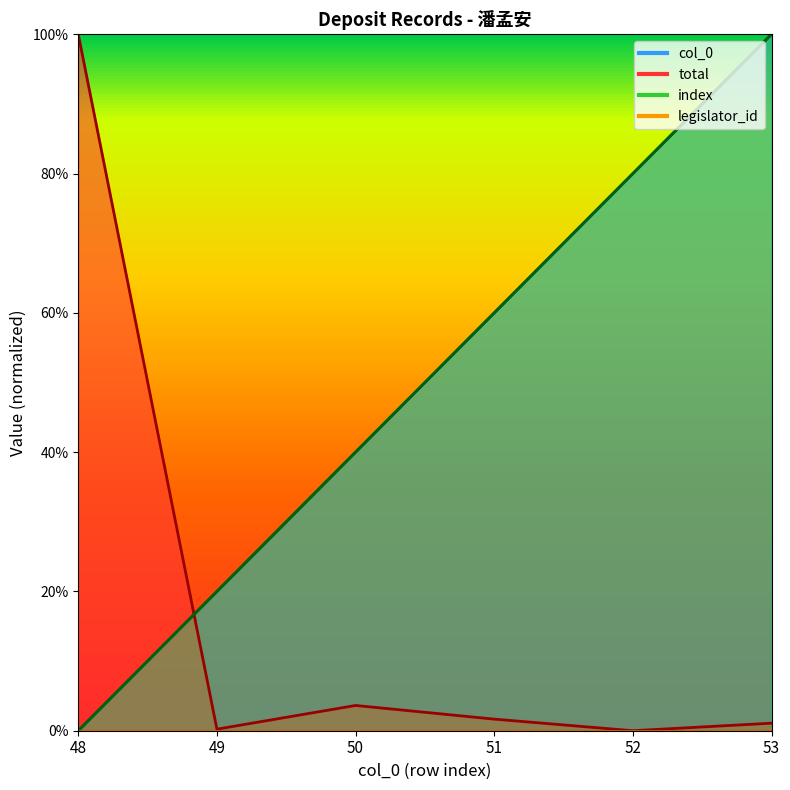

What is the maximum value shown in the chart?

1.0